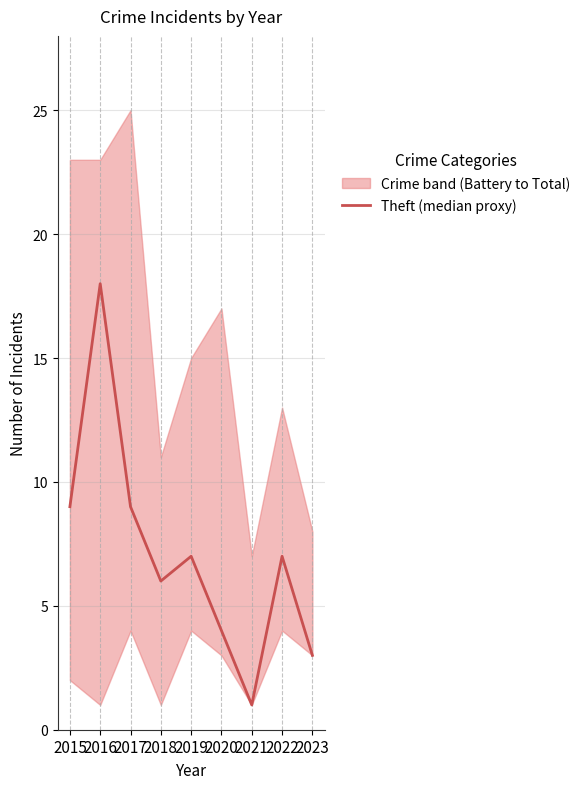

Which label corresponds to the largest value in the chart?

2016